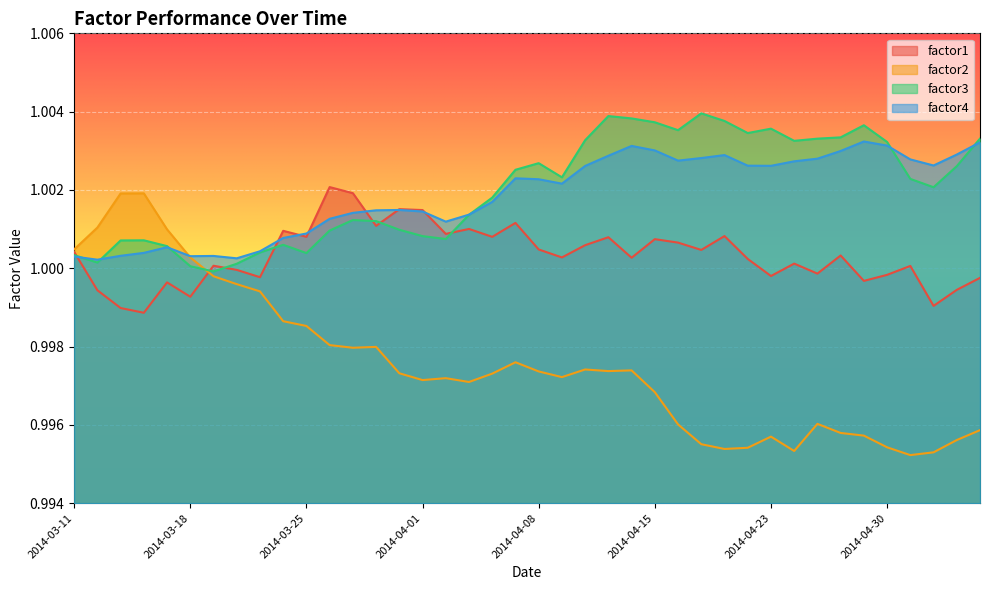

What position from the left is 2014-03-21?

9